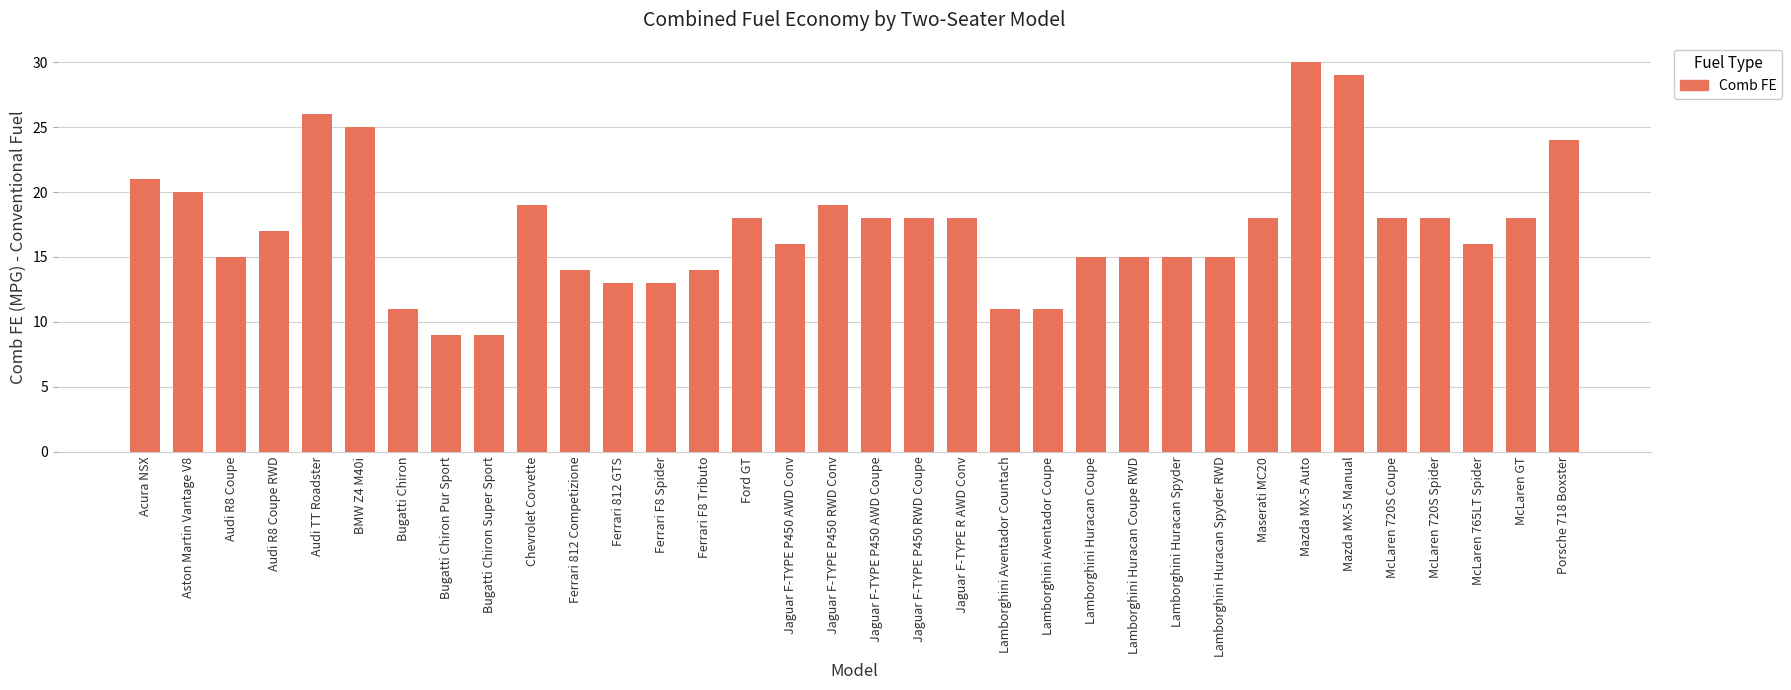

The value at Audi R8 Coupe RWD is 17. True or false?

True